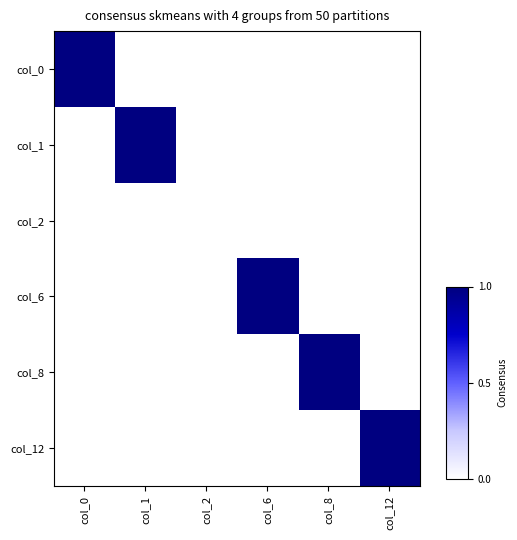

Reading right to left, extract all data points from this chart.

col_0: col_12=0.0	col_8=0.0	col_6=0.0	col_2=0.0	col_1=0.0	col_0=1.0
col_1: col_12=0.0	col_8=0.0	col_6=0.0	col_2=0.0	col_1=1.0	col_0=0.0
col_2: col_12=0.0	col_8=0.0	col_6=0.0	col_2=0.0	col_1=0.0	col_0=0.0
col_6: col_12=0.0	col_8=0.0	col_6=1.0	col_2=0.0	col_1=0.0	col_0=0.0
col_8: col_12=0.0	col_8=1.0	col_6=0.0	col_2=0.0	col_1=0.0	col_0=0.0
col_12: col_12=1.0	col_8=0.0	col_6=0.0	col_2=0.0	col_1=0.0	col_0=0.0